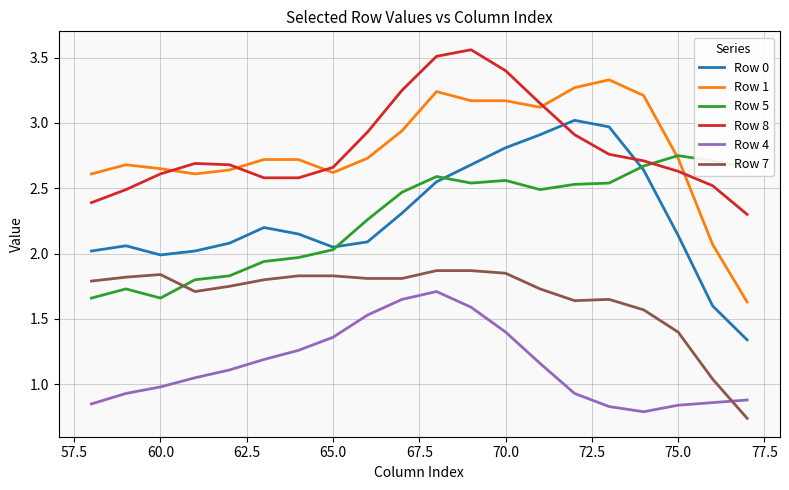

List the series in order of their peak value, highest first.

Row 8, Row 1, Row 0, Row 5, Row 7, Row 4